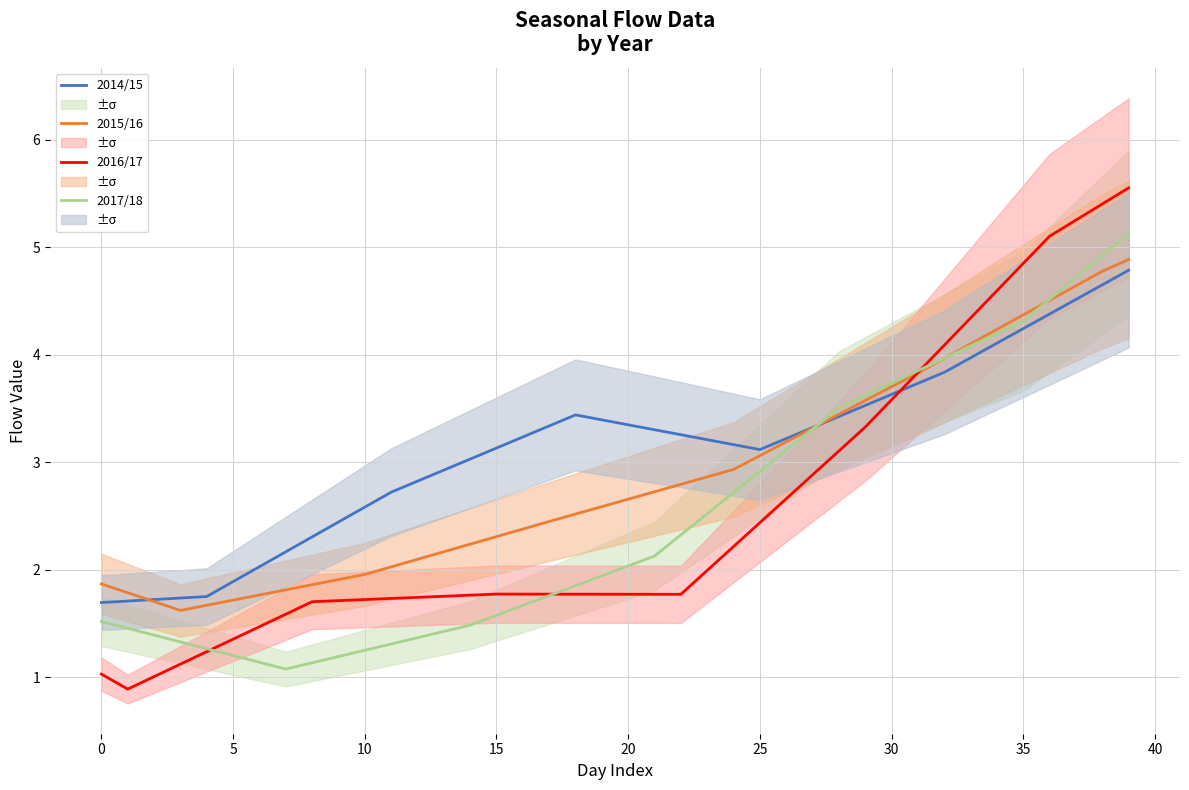

How many lines are shown in the chart?

4